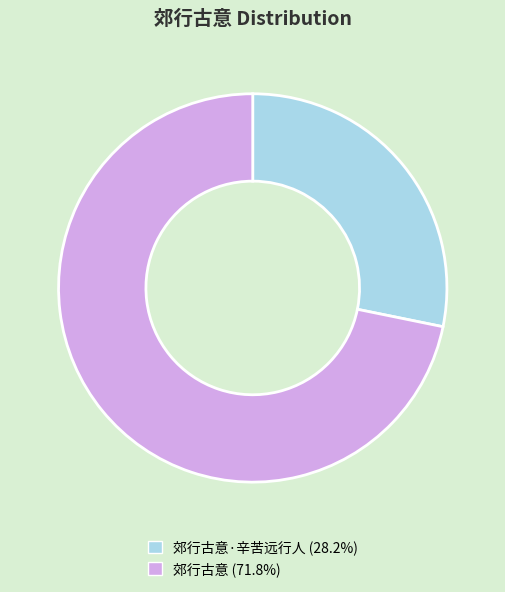

Is the sum of 郊行古意 (71.8%) and 郊行古意·辛苦远行人 (28.2%) greater than half?

Yes